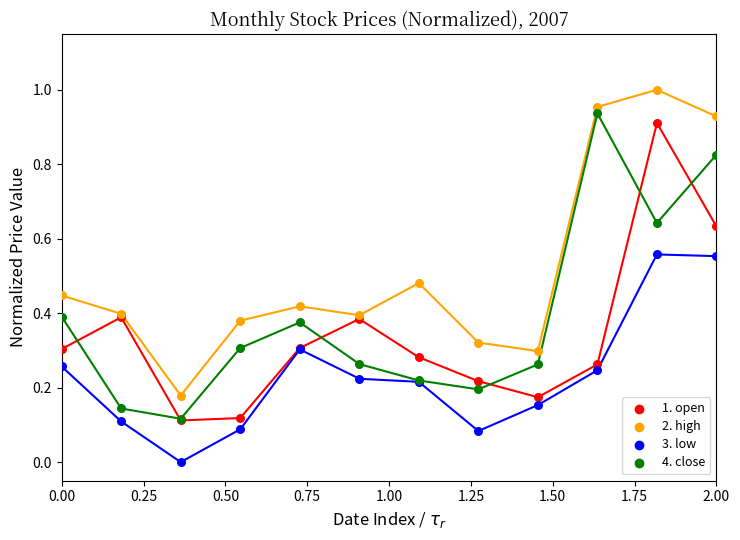

What are all the series names shown in the legend?

1. open, 2. high, 3. low, 4. close